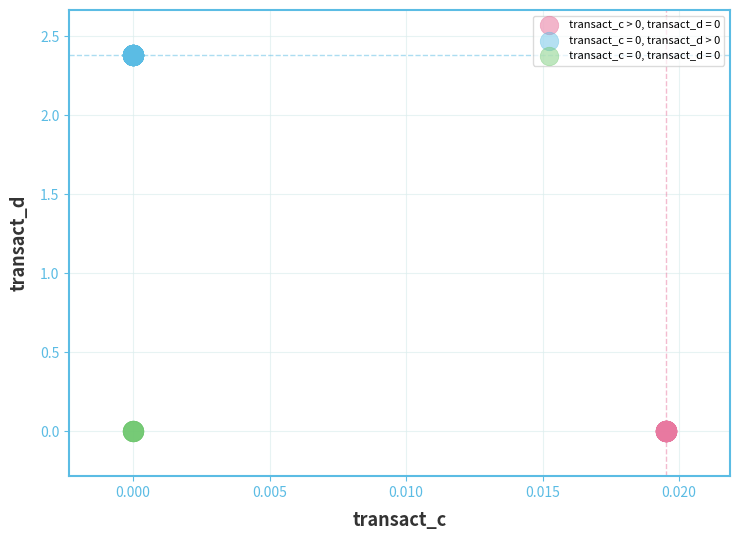

Which series contains the highest Y value?

transact_c = 0, transact_d > 0